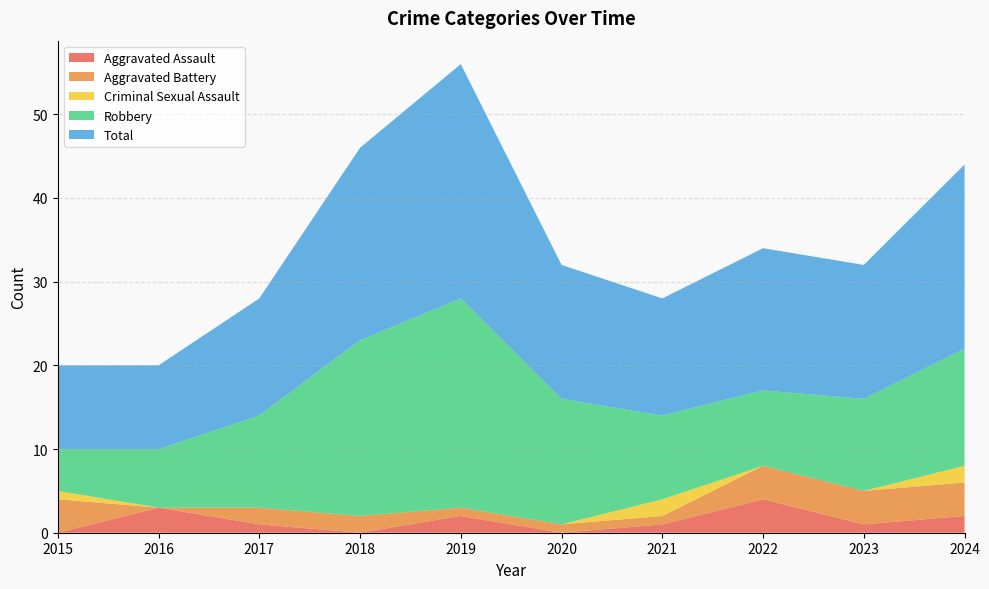

Reading right to left, what are all the values shown in this chart?

Aggravated Assault: 2024=2	2023=1	2022=4	2021=1	2020=0	2019=2	2018=0	2017=1	2016=3	2015=0
Aggravated Battery: 2024=4	2023=4	2022=4	2021=1	2020=1	2019=1	2018=2	2017=2	2016=0	2015=4
Criminal Sexual Assault: 2024=2	2023=0	2022=0	2021=2	2020=0	2019=0	2018=0	2017=0	2016=0	2015=1
Robbery: 2024=14	2023=11	2022=9	2021=10	2020=15	2019=25	2018=21	2017=11	2016=7	2015=5
Total: 2024=22	2023=16	2022=17	2021=14	2020=16	2019=28	2018=23	2017=14	2016=10	2015=10